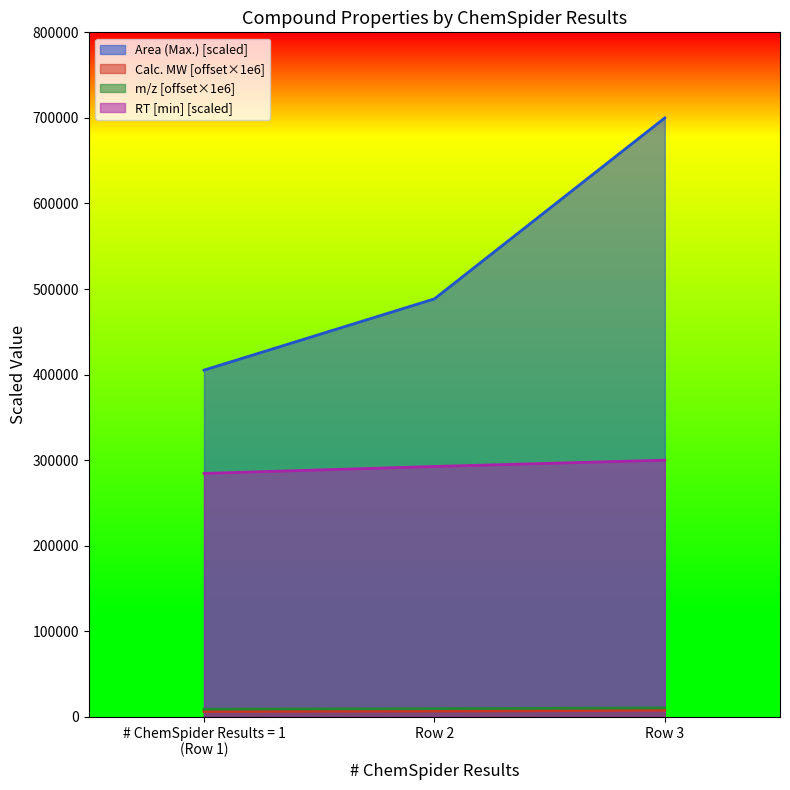

At which label is Area (Max.) [scaled] closest to 552601?

Row 2